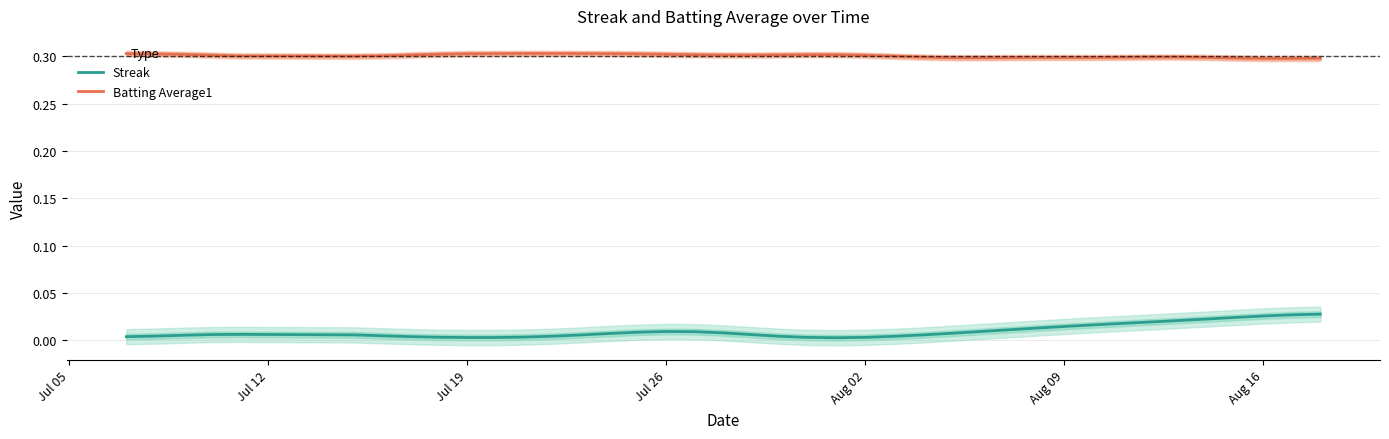

True or false: Streak and Batting Average1 cross at least once.

False